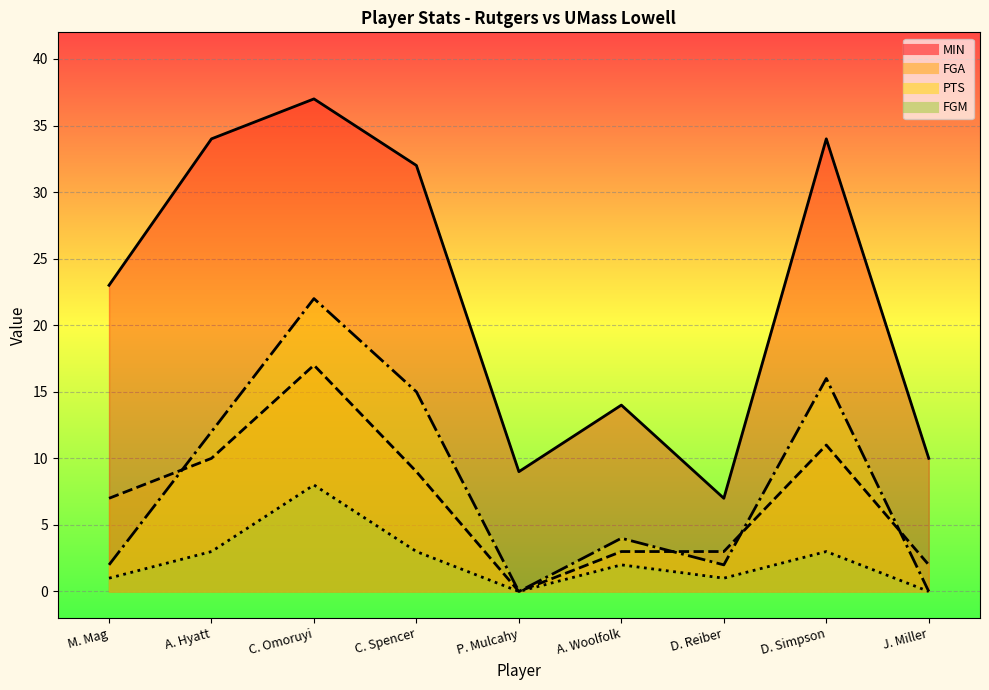

True or false: FGA and FGM cross at least once.

False